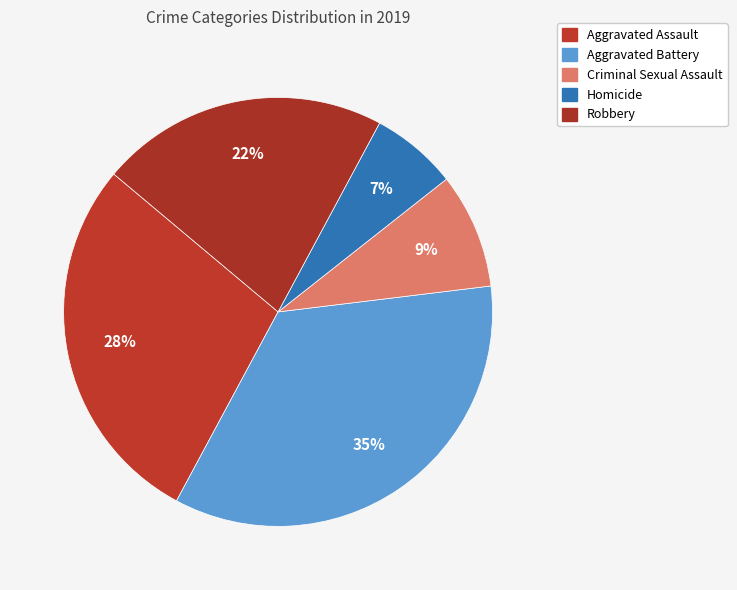

To the nearest percent, what percentage of the pie is Aggravated Battery?

35%